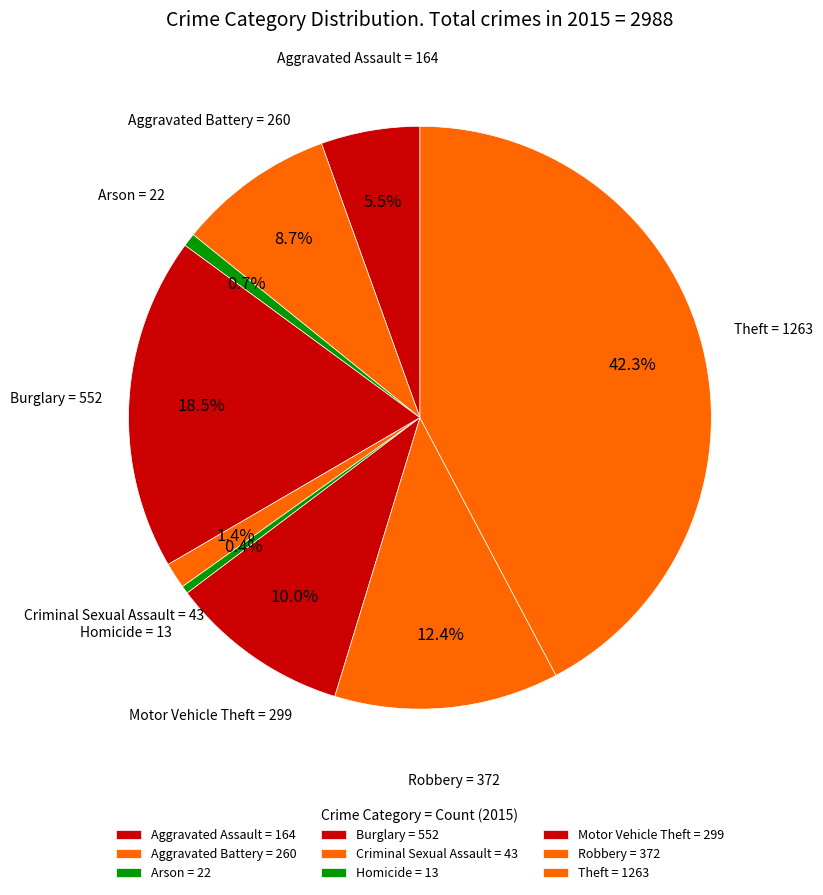

Is it true that Burglary is 9% of the pie?

False